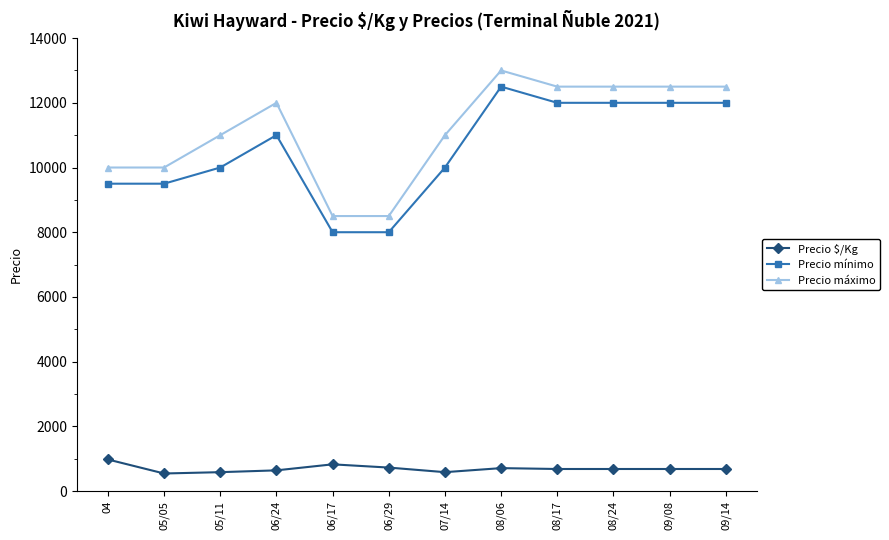

What is the difference between the highest and lowest values at 08/17?

11819